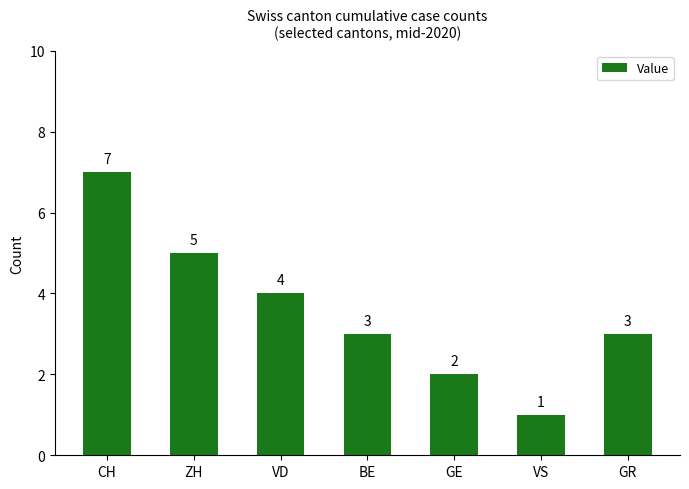

The value at ZH is 7. True or false?

False